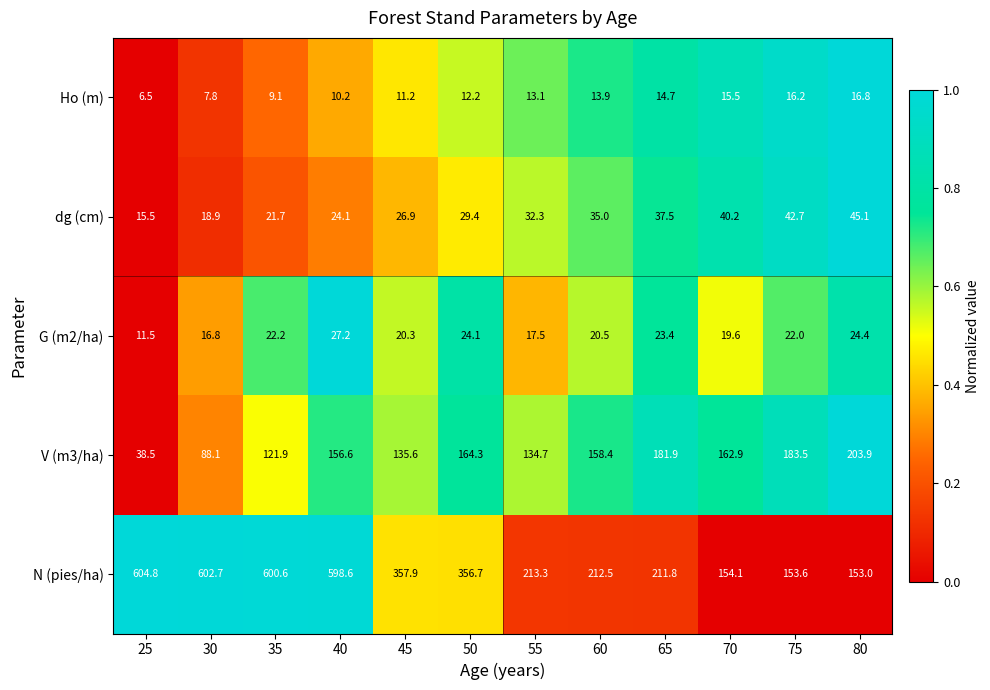

How many values in the N (pies/ha) series exceed 356?

6